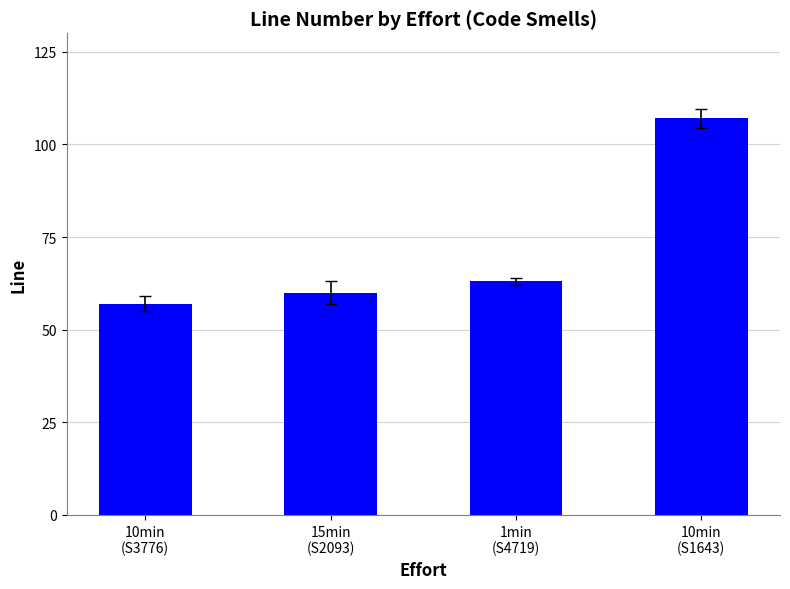

The chart shows a value of 35 at 10min
(S3776). True or false?

False